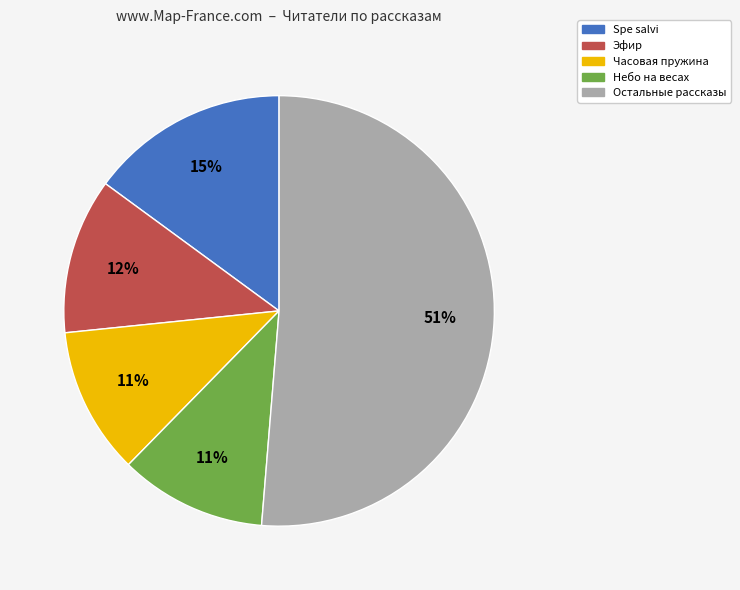

Is there a majority slice in this chart?

Yes